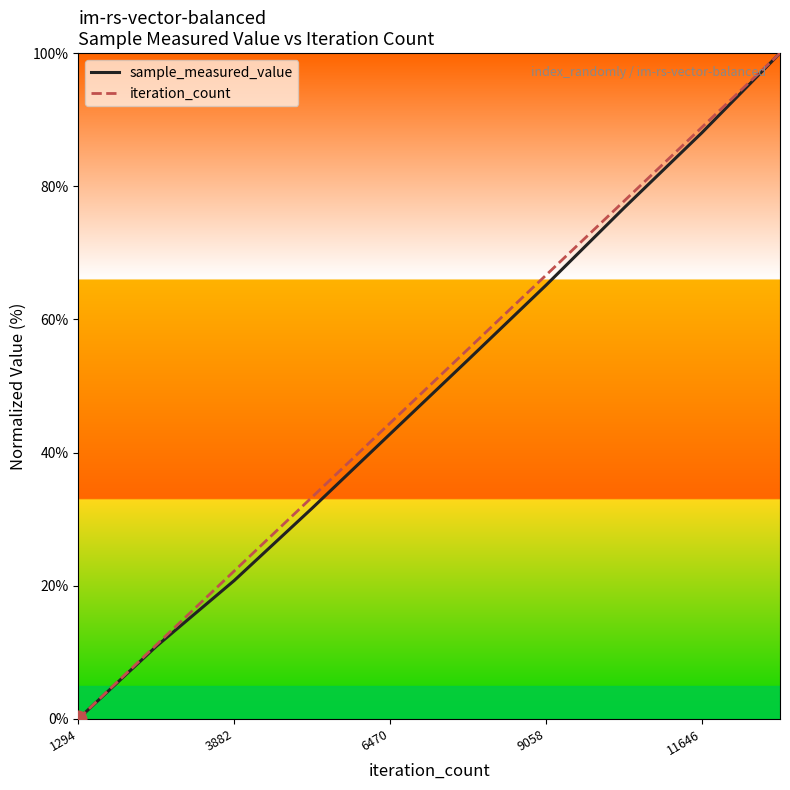

What is the maximum value shown in the chart?

100.0